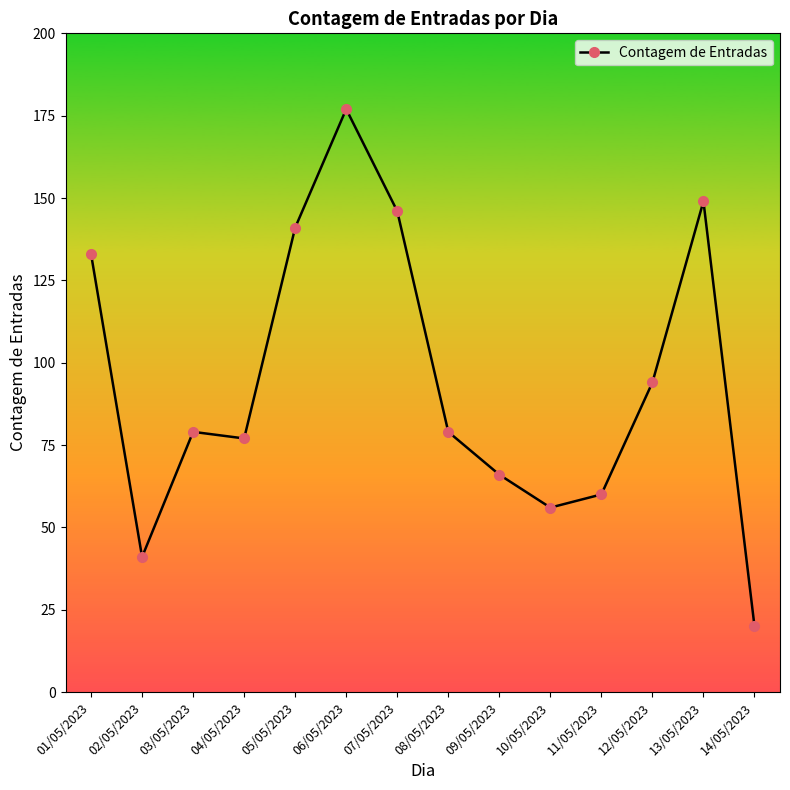

What is the value of the 9th point from the left?

66